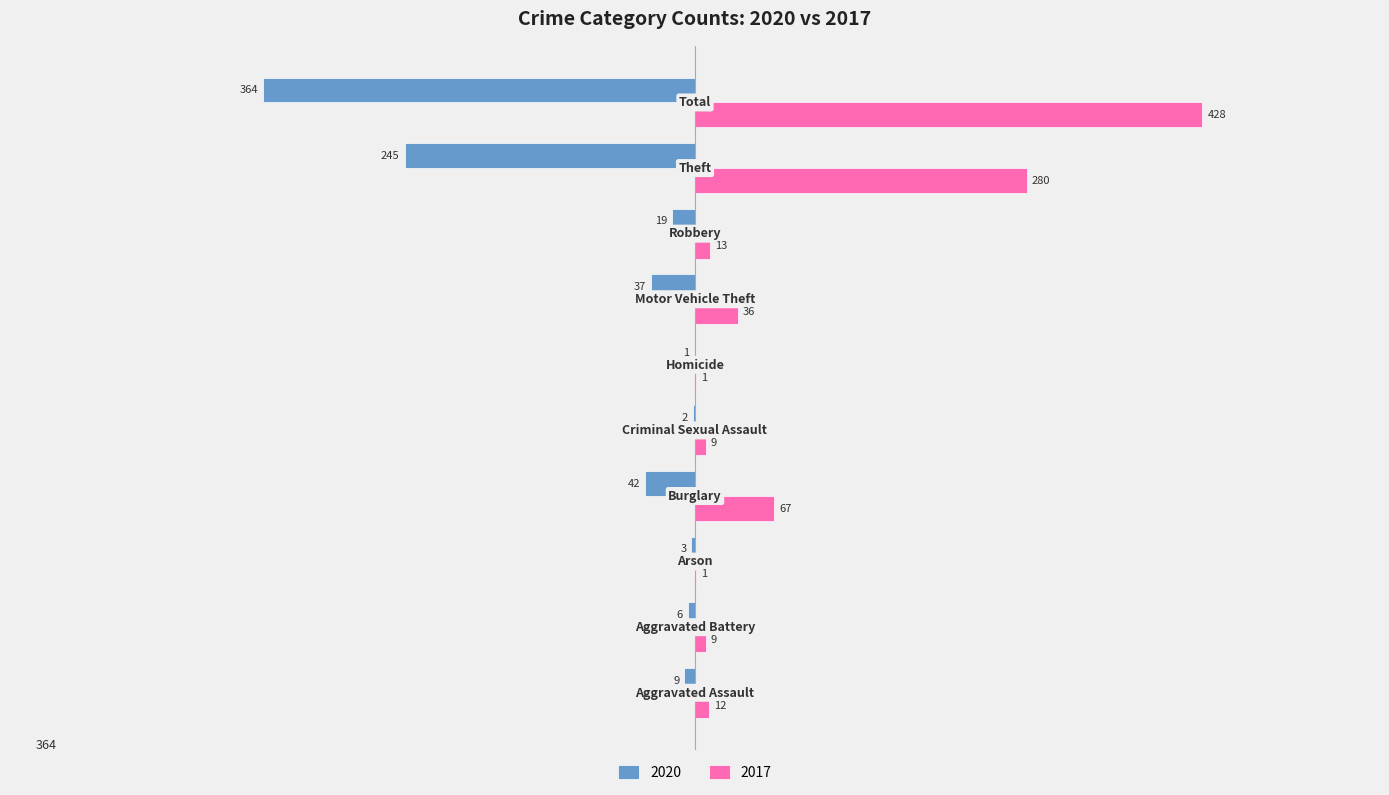

What is the sum of all 2020 values?

-728